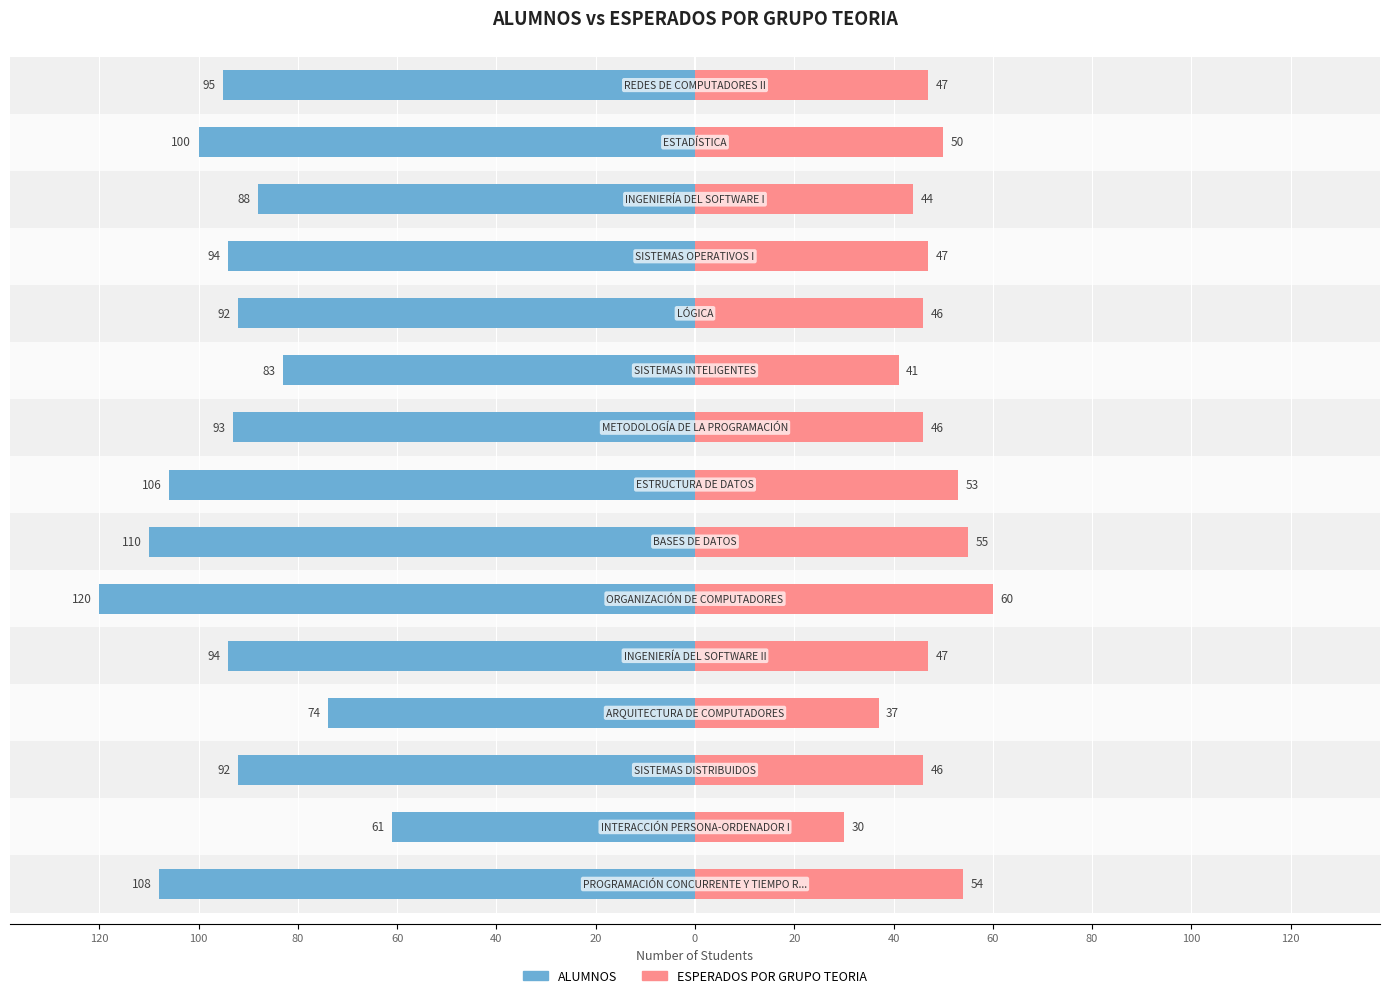

Between 40 and 20, which is larger?

40